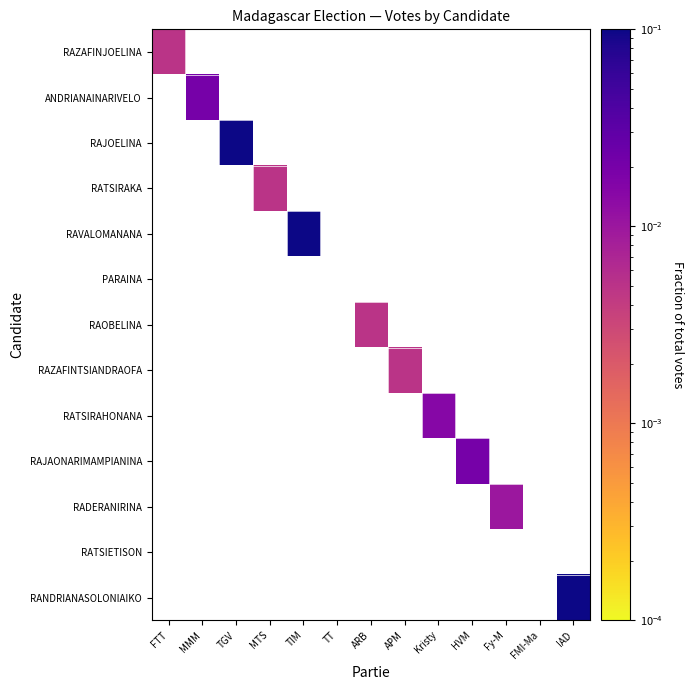

How many categories are shown in the chart?

13